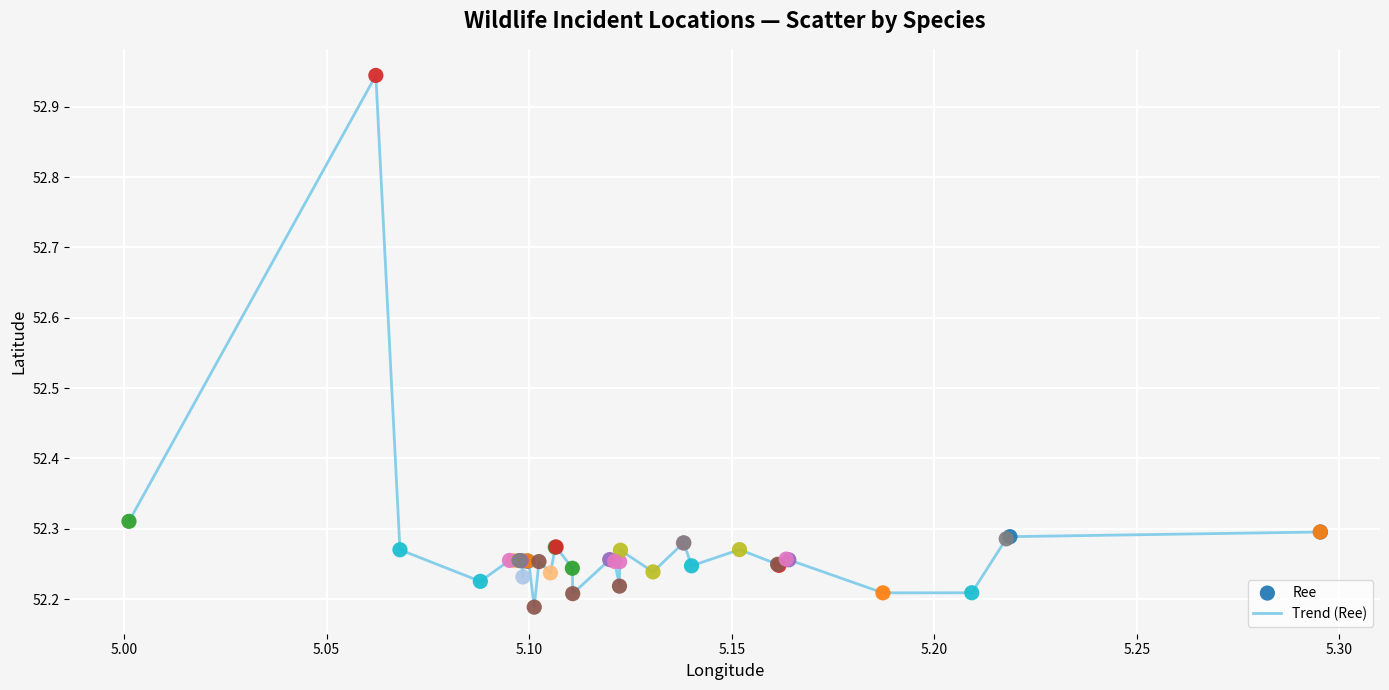

What is the difference between the maximum and minimum values?

0.8